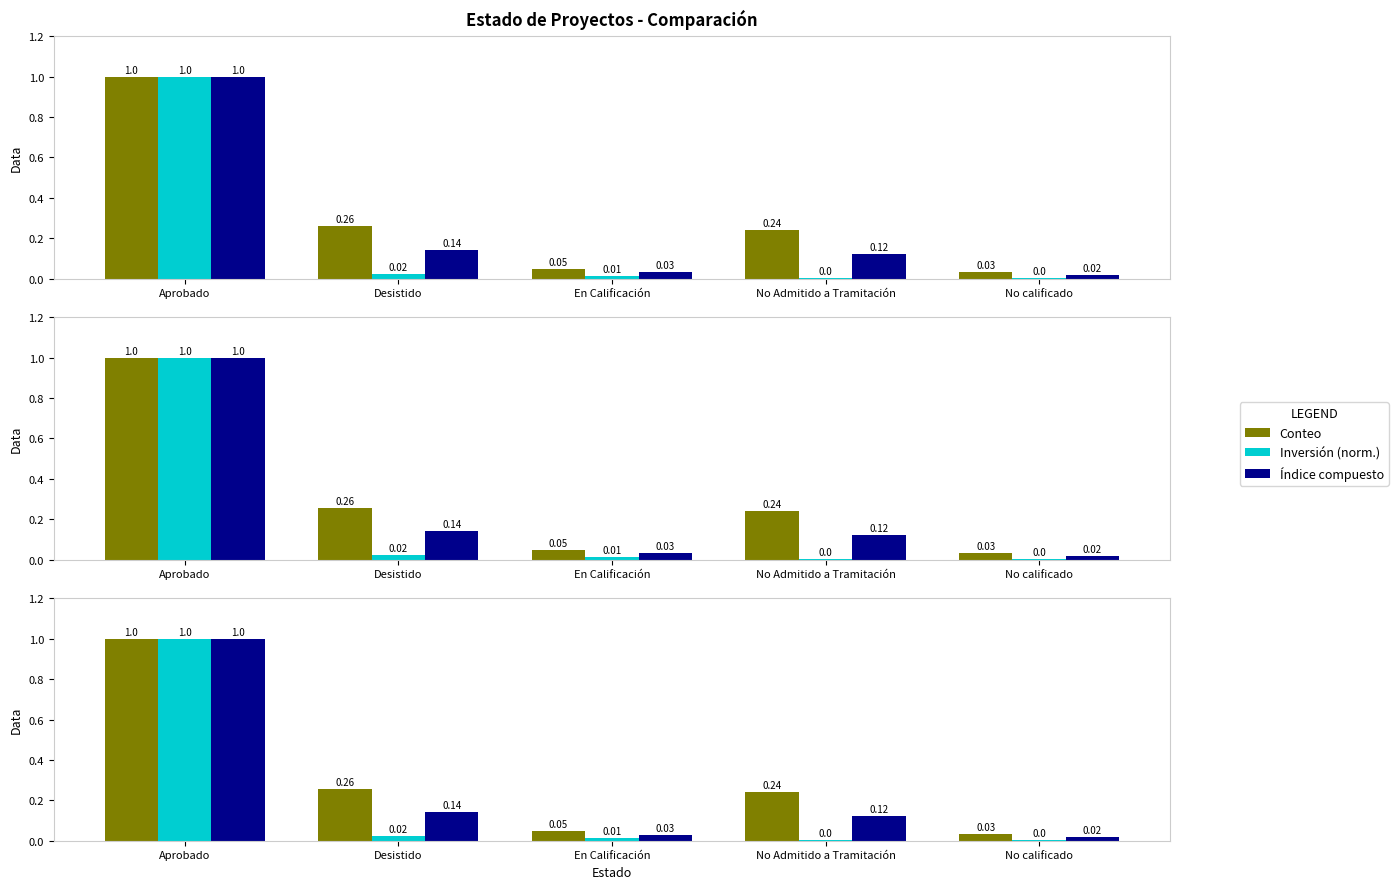

What is the difference between the maximum and second lowest values in the Conteo series?

1.0